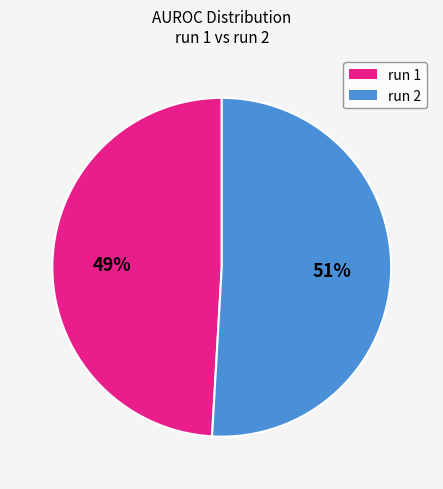

Which has a higher value, run 1 or run 2?

run 2